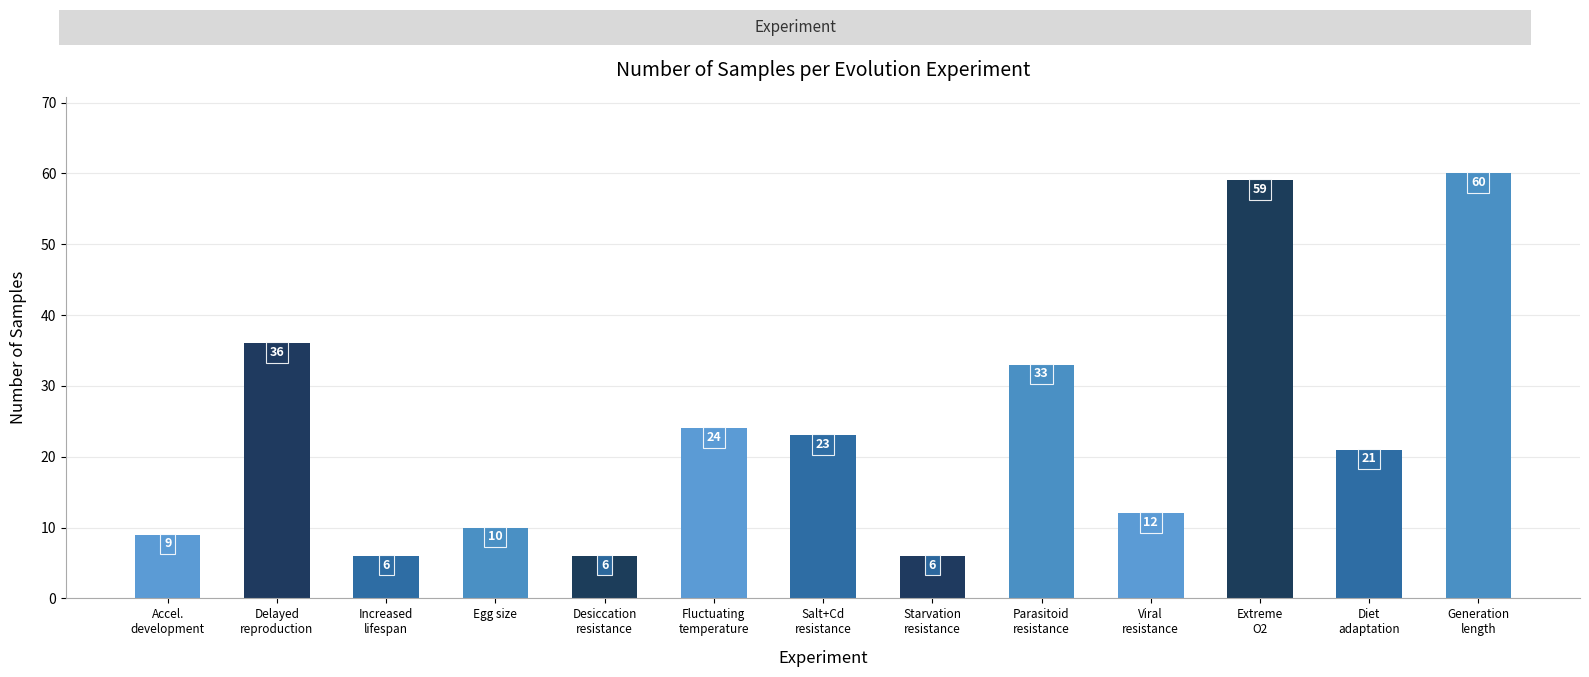

What is the greatest value displayed?

60